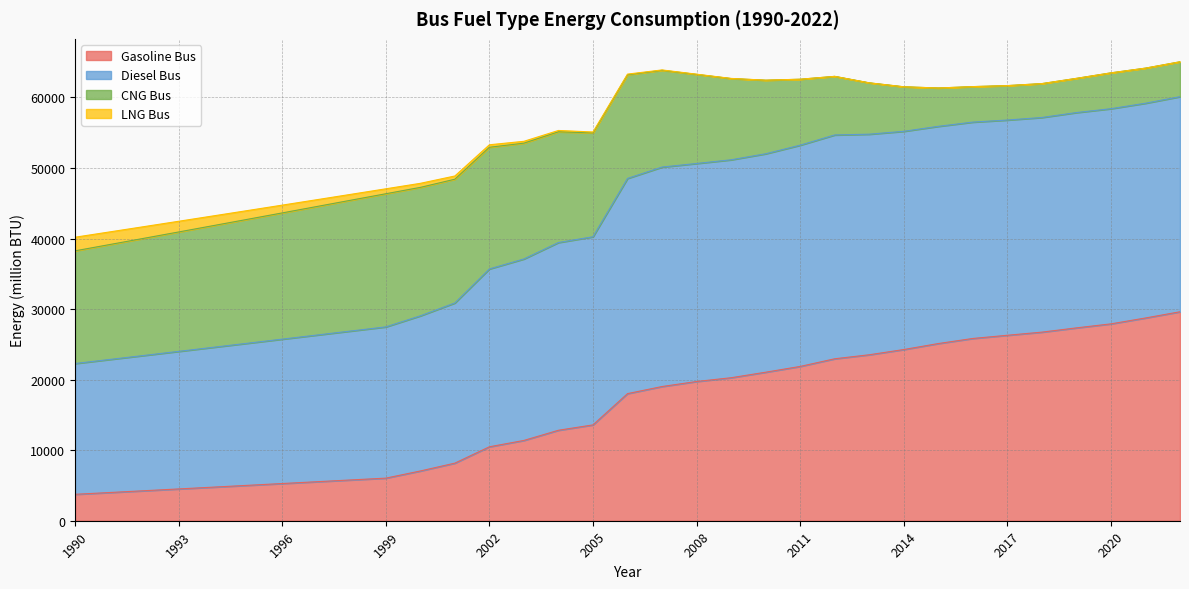

Which has a higher value, 1997 or 1991?

1997